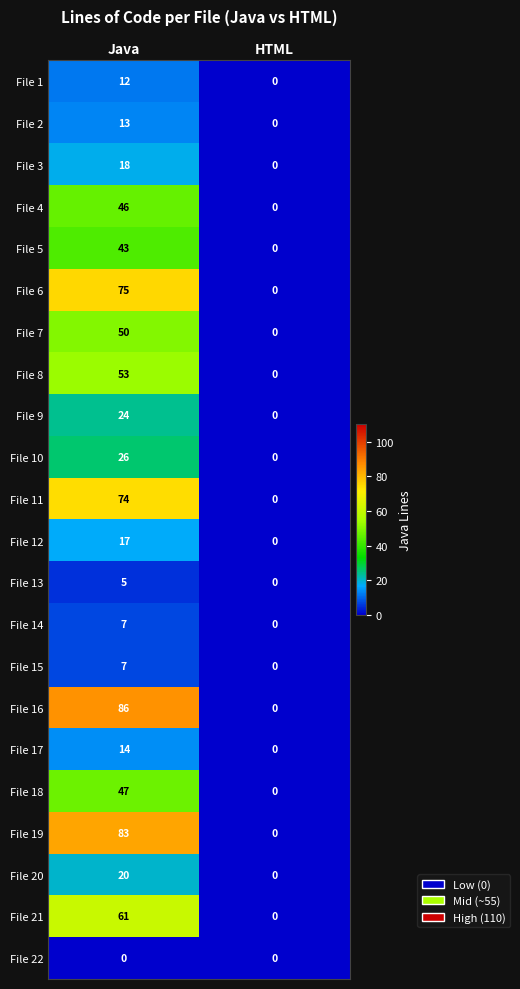

How many categories are shown in the chart?

2